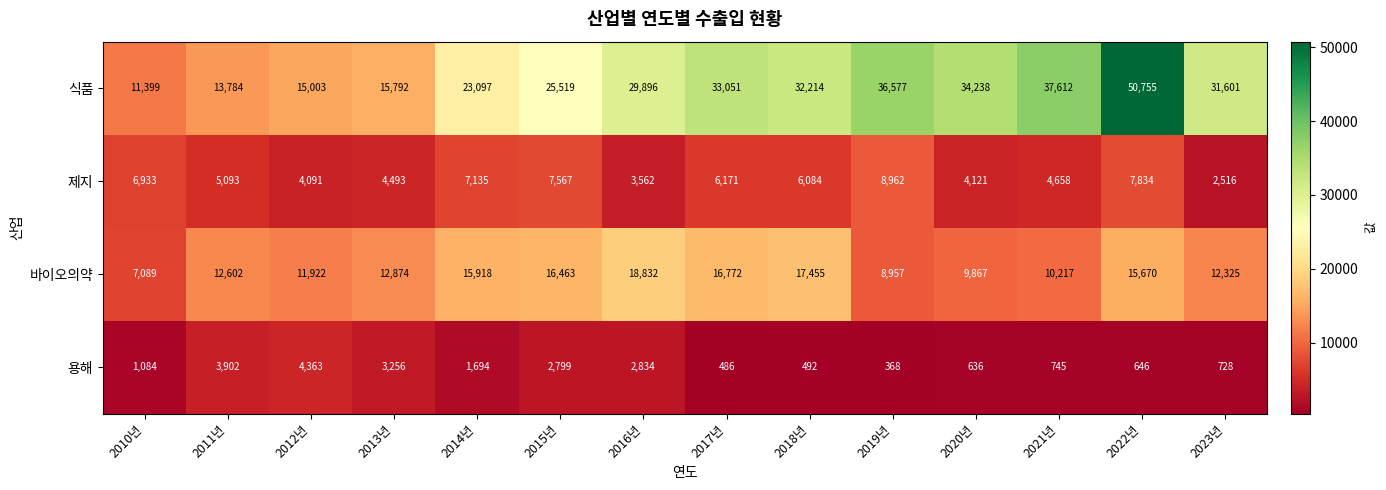

Rank the series by their average value, from highest to lowest.

식품, 바이오의약, 제지, 용해